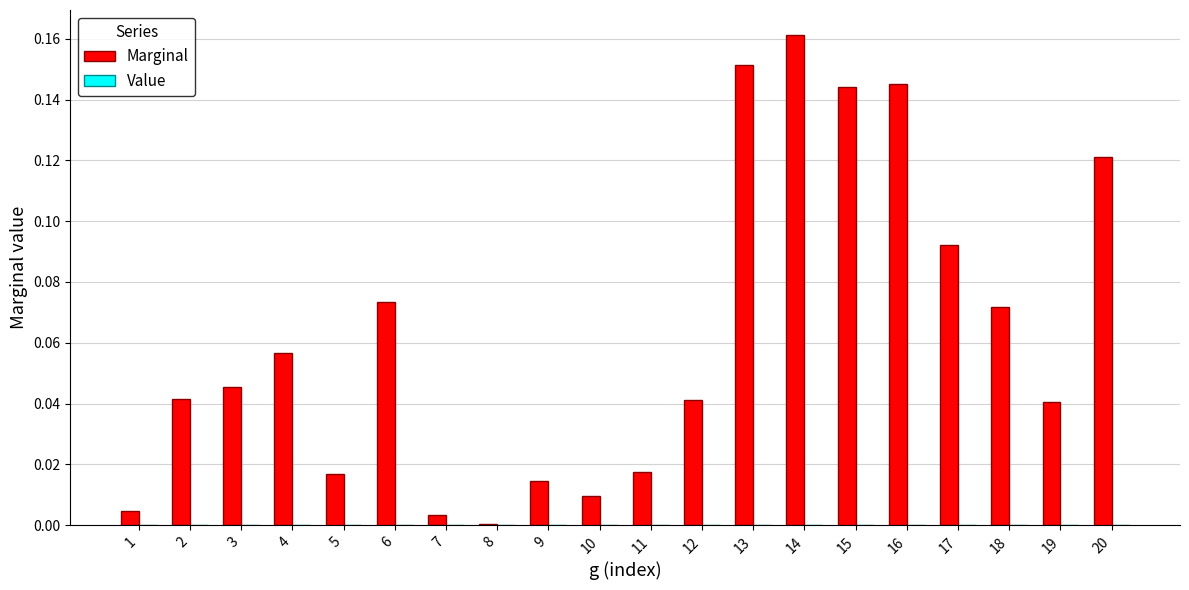

How many bars are there in total?

20